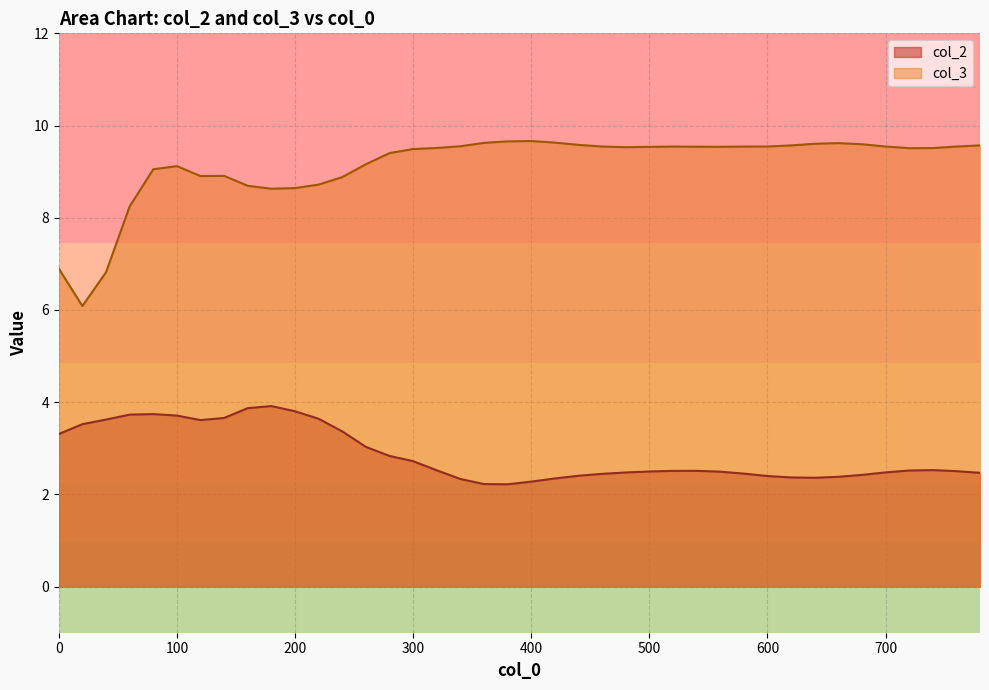

Which series has the widest spread of values?

col_3